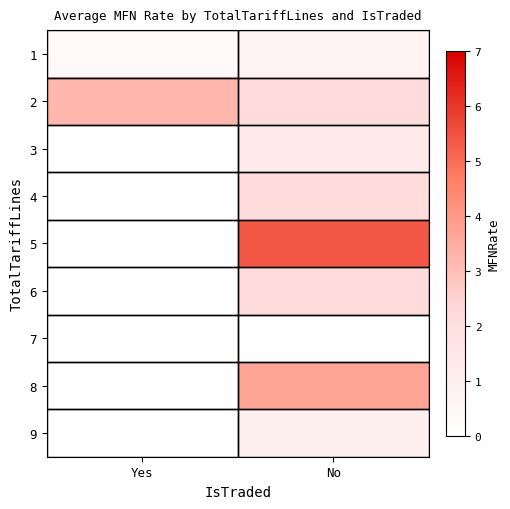

Reading left to right, what are all the values shown in this chart?

1: Yes=0.3	No=0.7
2: Yes=3.2	No=2.2
3: Yes=0.0	No=1.2
4: Yes=0.0	No=2.1
5: Yes=0.0	No=5.4
6: Yes=0.0	No=2.1
7: Yes=0.0	No=0.0
8: Yes=0.0	No=3.7
9: Yes=0.0	No=0.9